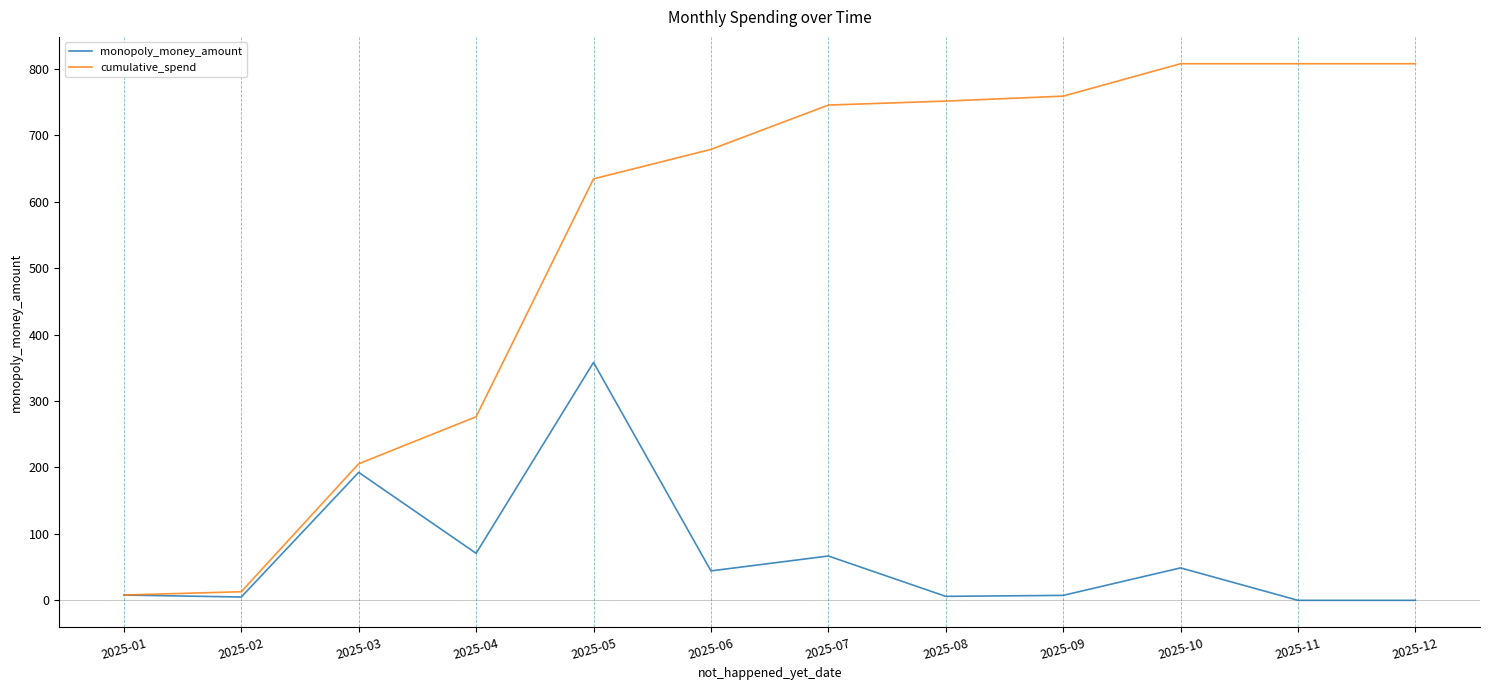

Rank the series by their average value, from lowest to highest.

monopoly_money_amount, cumulative_spend